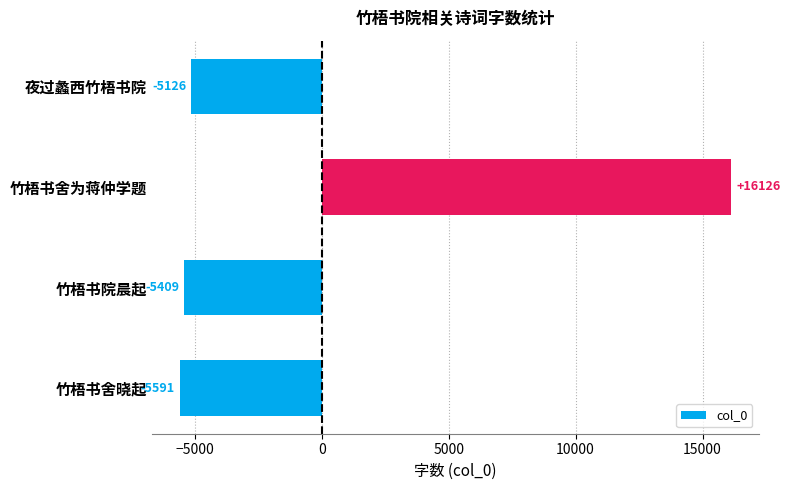

Are the bars horizontal?

Yes